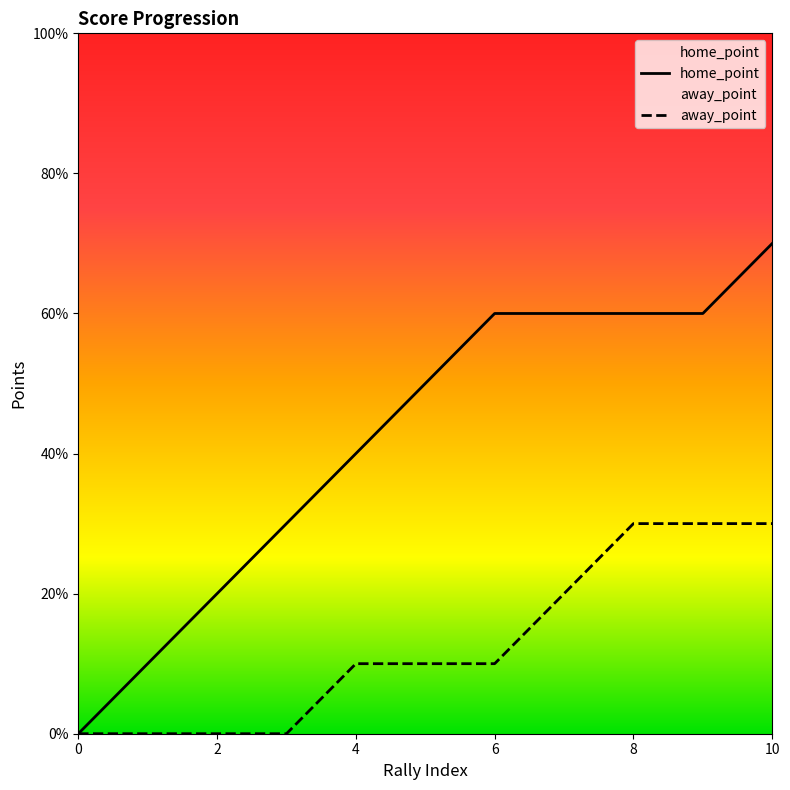

How many data points in home_point are less than 5?

5